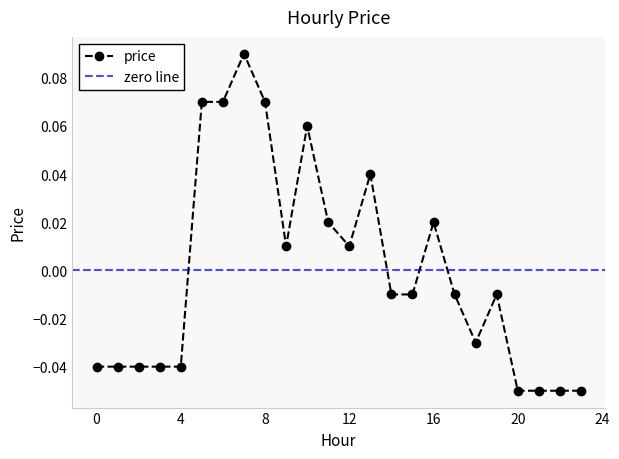

What is the difference between the second highest and second lowest values?

0.1